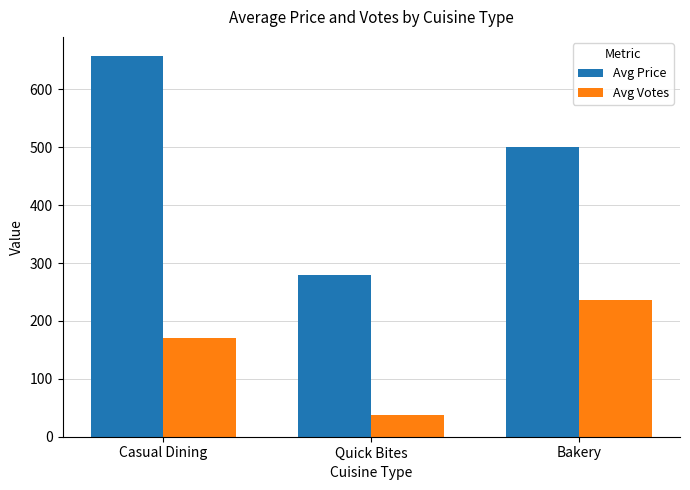

At which category is the sum across all series the highest?

Casual Dining